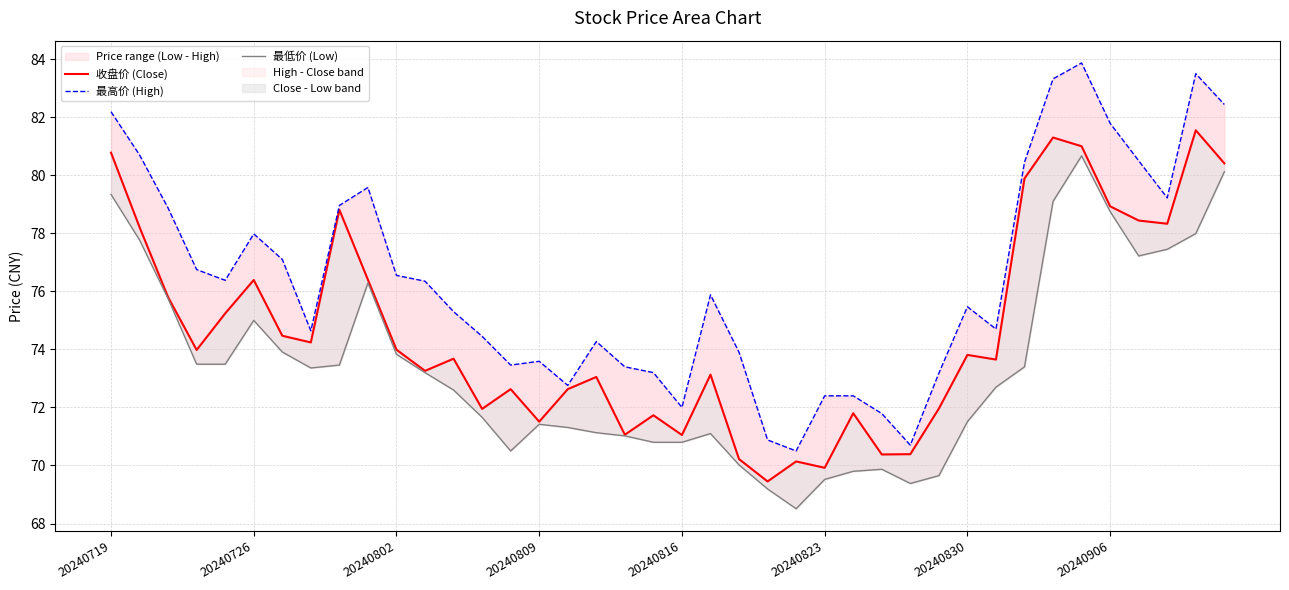

List the labels in order of 最低价 (Low) value, smallest first.

24, 23, 28, 25, 29, 26, 27, 22, 14, 19, 20, 18, 21, 17, 16, 15, 30, 13, 12, 31, 11, 20240906, 32, 8, 20240809, 20240816, 10, 20240830, 20240823, 20240802, 9, 36, 37, 20240726, 38, 35, 33, 20240719, 39, 34